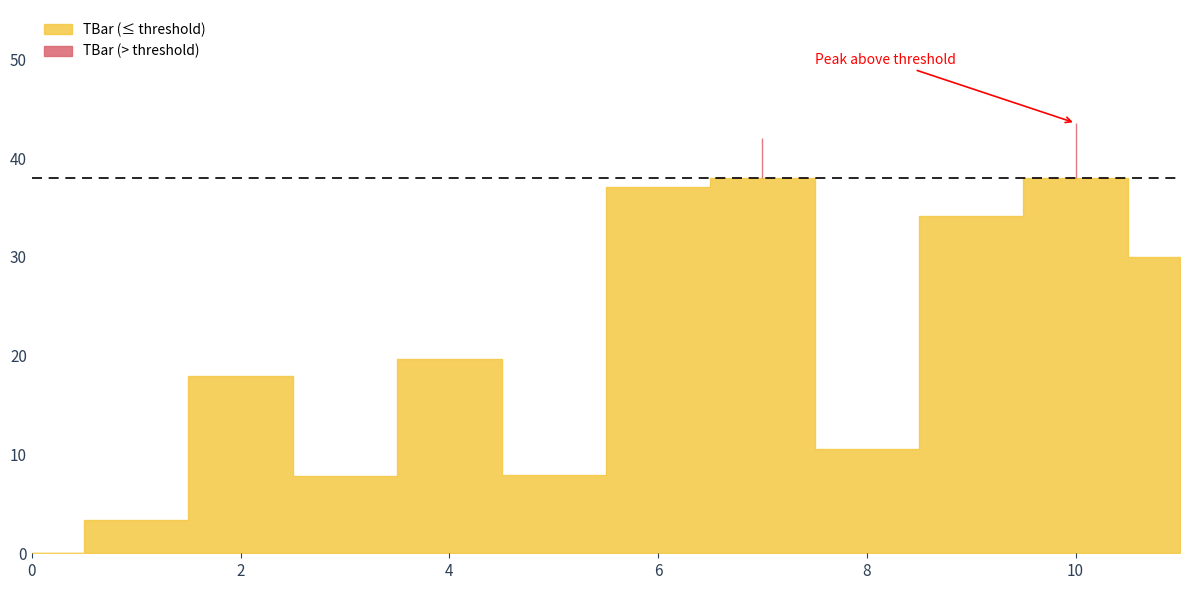

How many values are above zero?

11